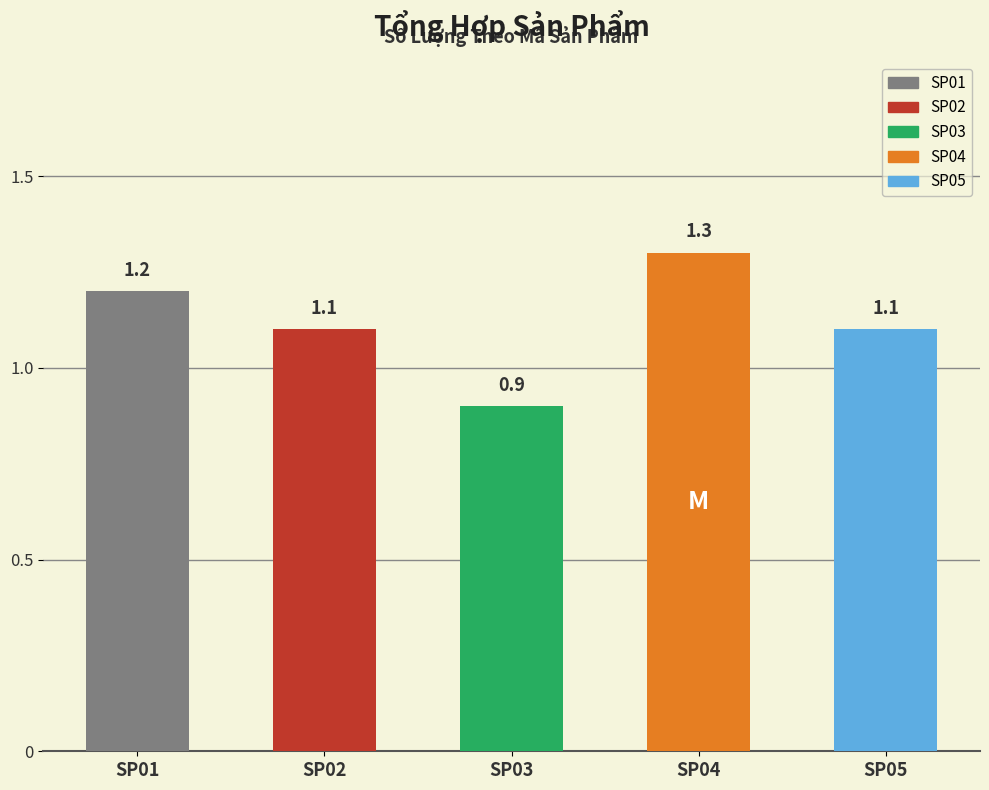

Count the values in the range 1 to 2.

4